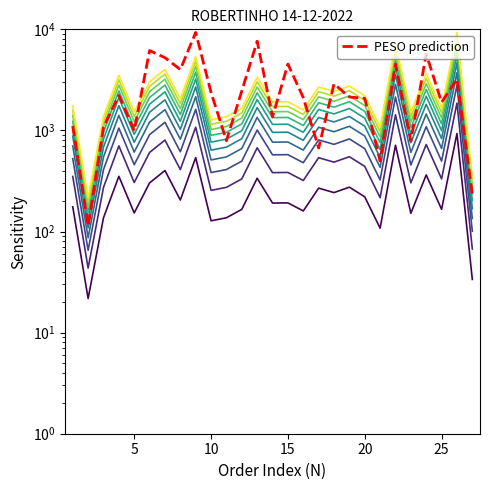

The VALOR series shows 2624.2 at 7. True or false?

False